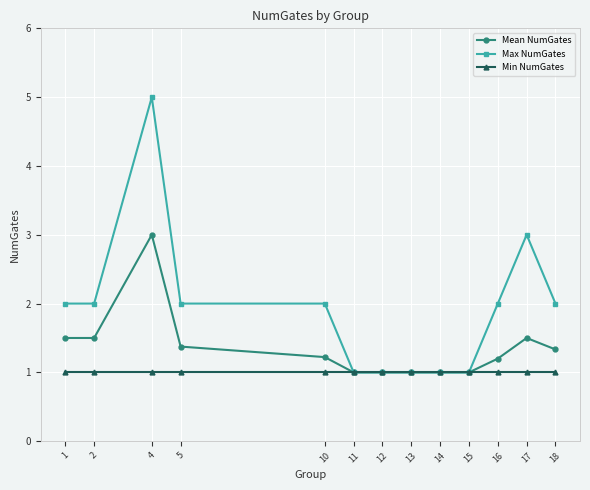

Does the chart display data point markers on the line(s)?

Yes